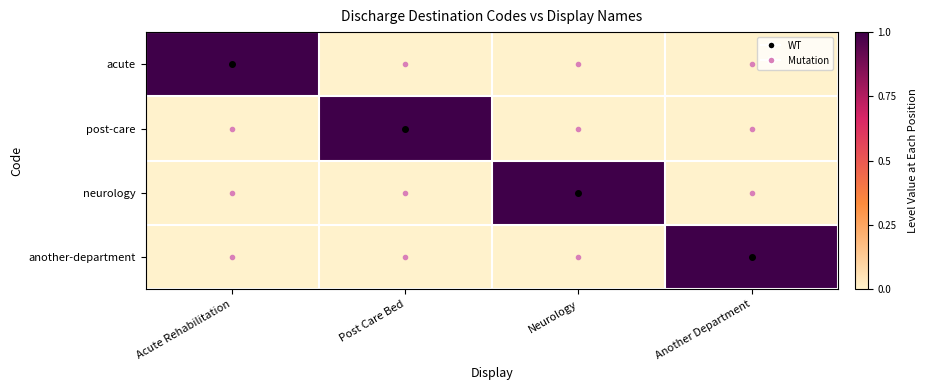

Reading right to left, extract all data points from this chart.

acute: Another Department=0	Neurology=0	Post Care Bed=0	Acute Rehabilitation=1
post-care: Another Department=0	Neurology=0	Post Care Bed=1	Acute Rehabilitation=0
neurology: Another Department=0	Neurology=1	Post Care Bed=0	Acute Rehabilitation=0
another-department: Another Department=1	Neurology=0	Post Care Bed=0	Acute Rehabilitation=0